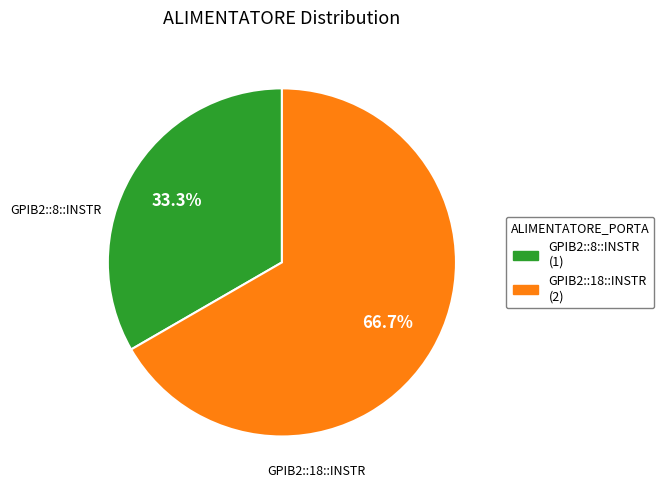

Rank the categories by value from lowest to highest.

GPIB2::8::INSTR, GPIB2::18::INSTR